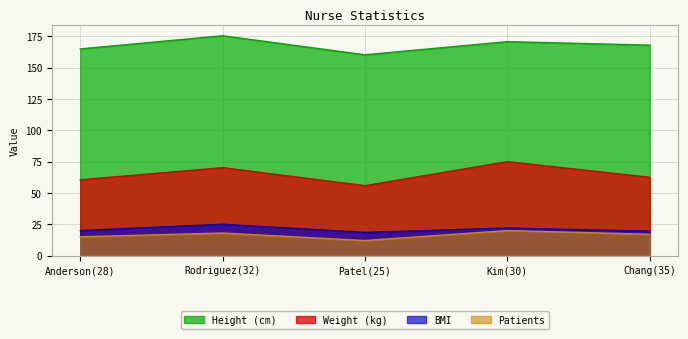

What are all the series names shown in the legend?

Height (cm), Weight (kg), BMI, Patients